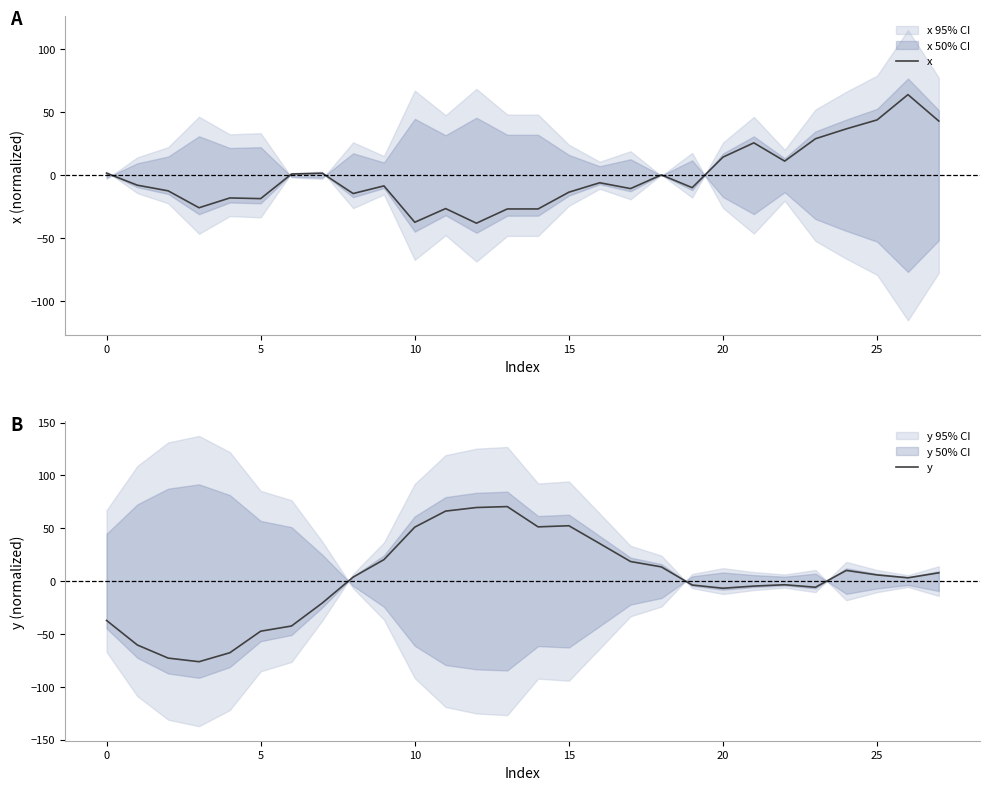

How many data points in y are above 3?

15